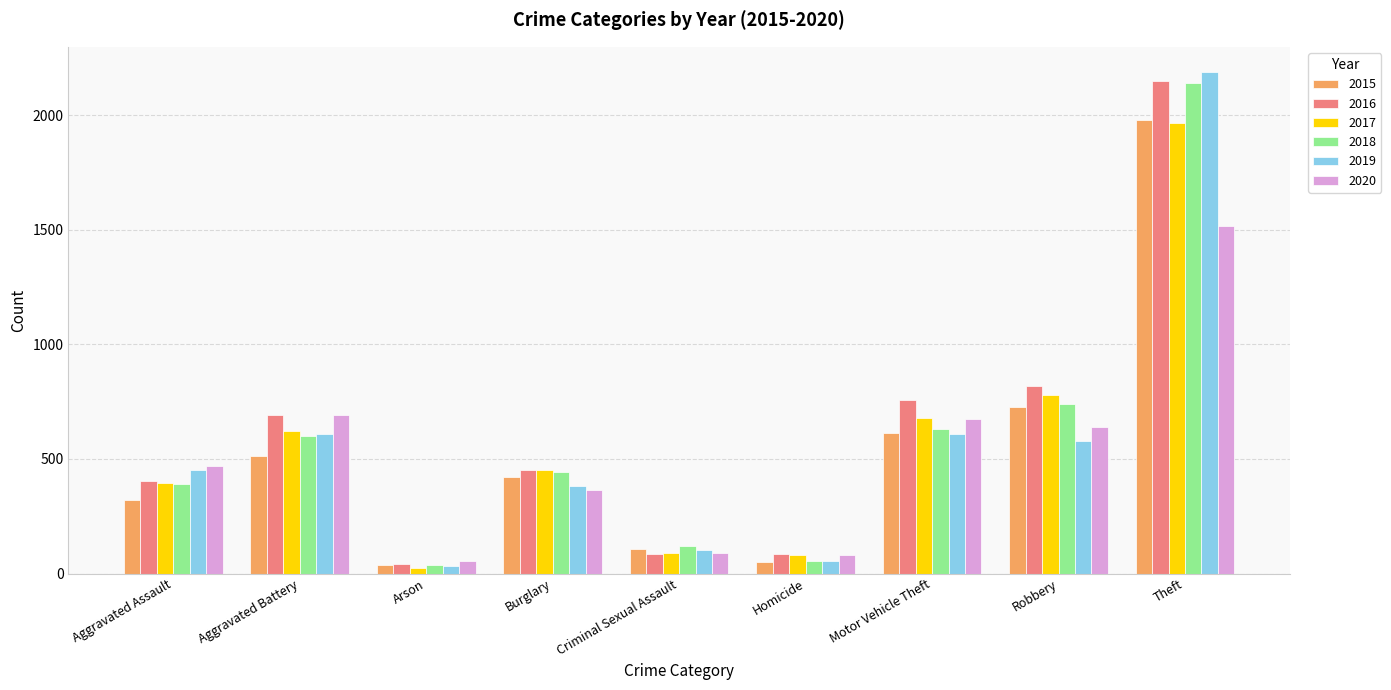

Is it true that 2015 equals 93 at Aggravated Assault?

False